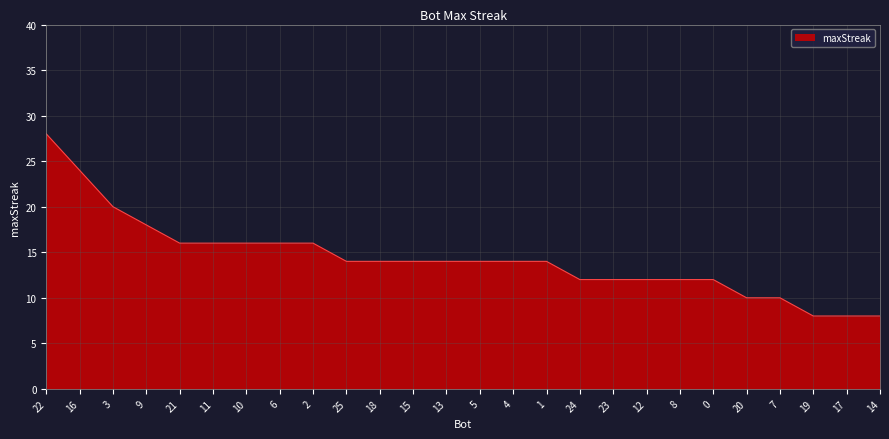

Between 17 and 18, which is larger?

18